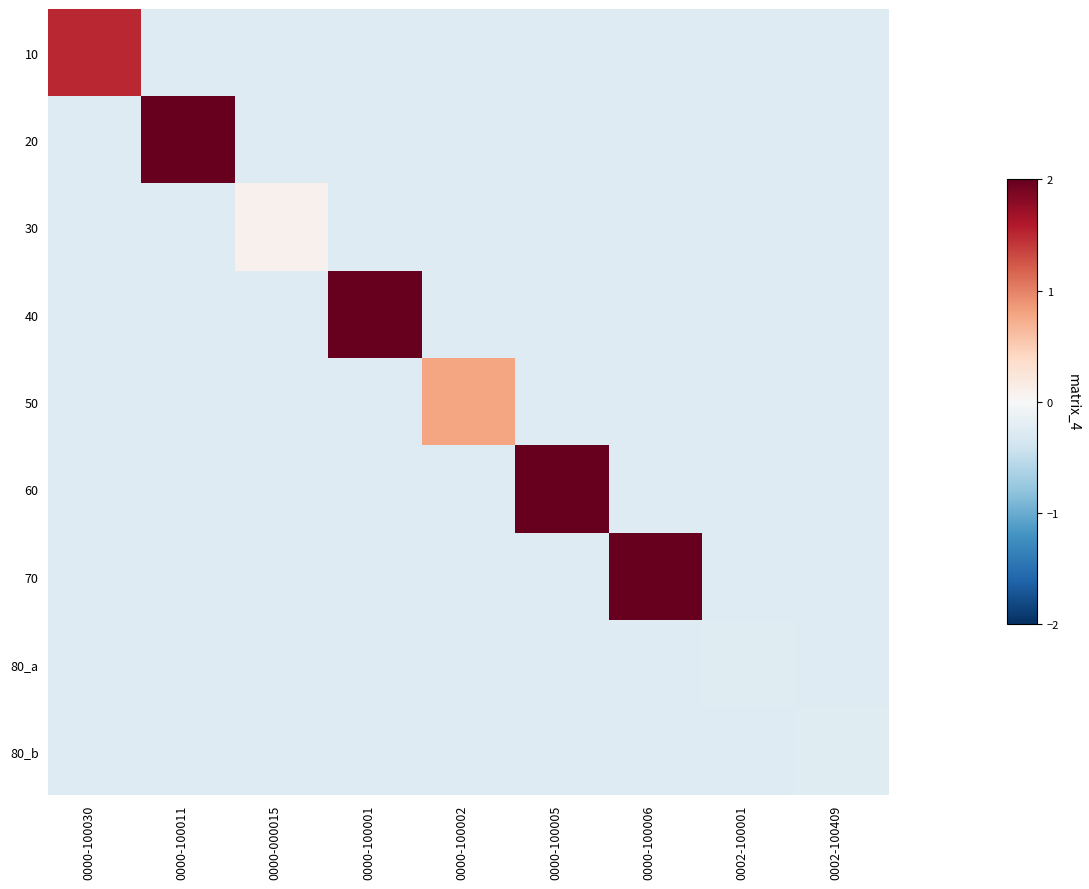

At 0000-100006, list the series in order from smallest to largest.

10, 20, 30, 40, 50, 60, 80_a, 80_b, 70